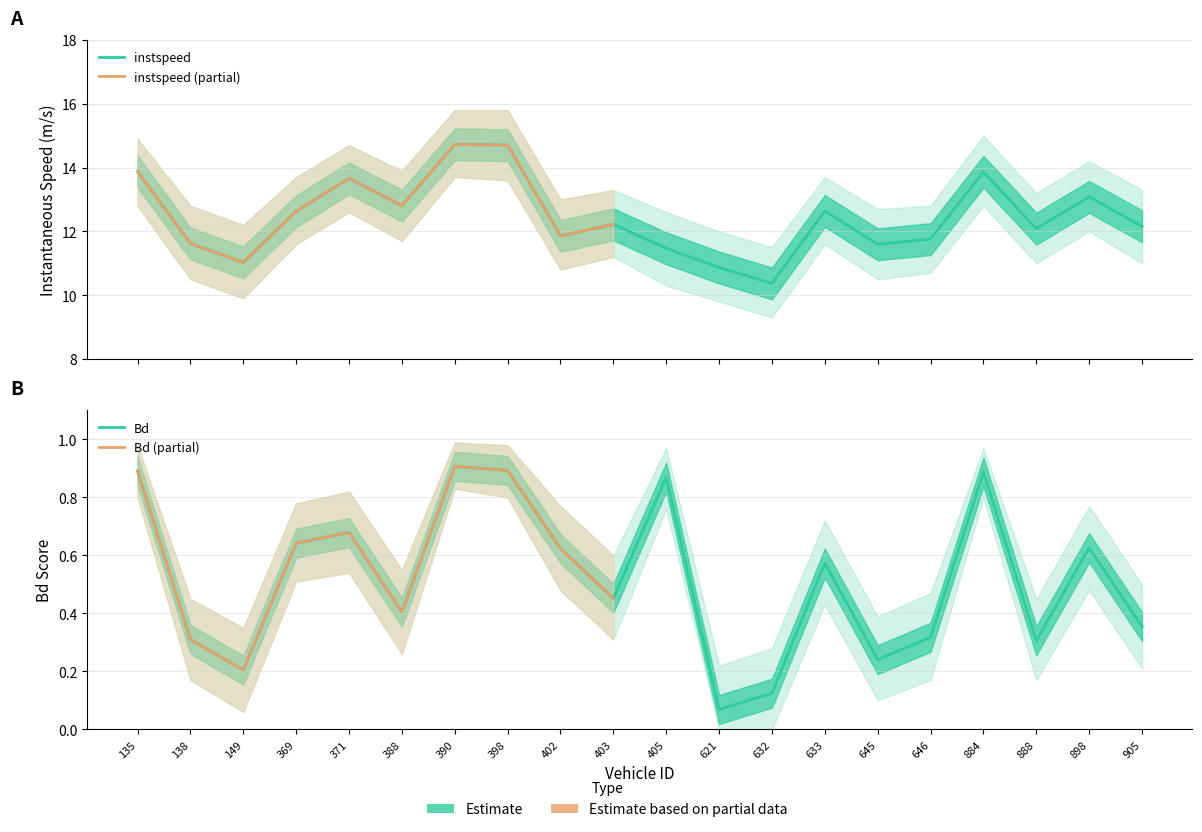

The value of instspeed at 371 is 13.7. True or false?

True